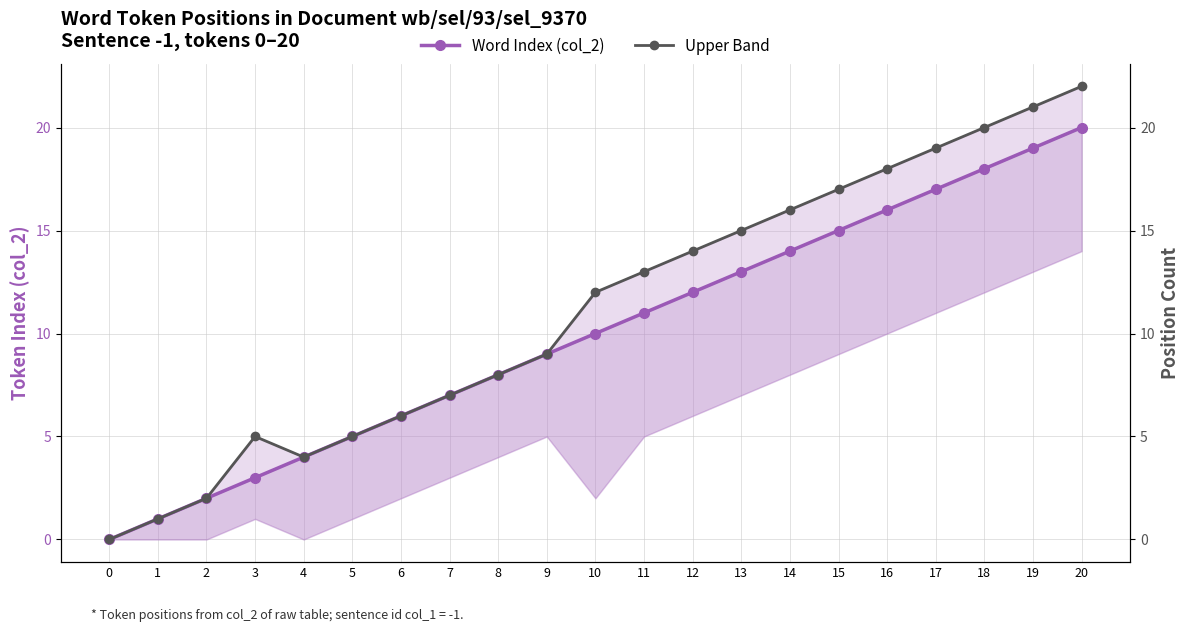

Reading right to left, extract all data points from this chart.

Word Index (col_2): 20	19	18	17	16	15	14	13	12	11	10	9	8	7	6	5	4	3	2	1	0
Upper Band: 22	21	20	19	18	17	16	15	14	13	12	9	8	7	6	5	4	5	2	1	0